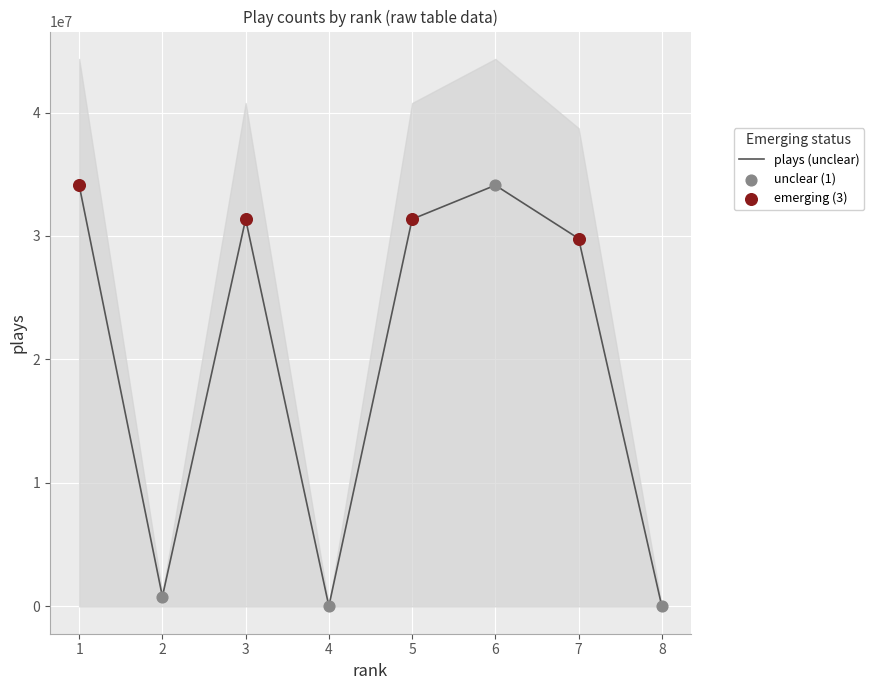

Which has a higher value, 3 or 1?

1